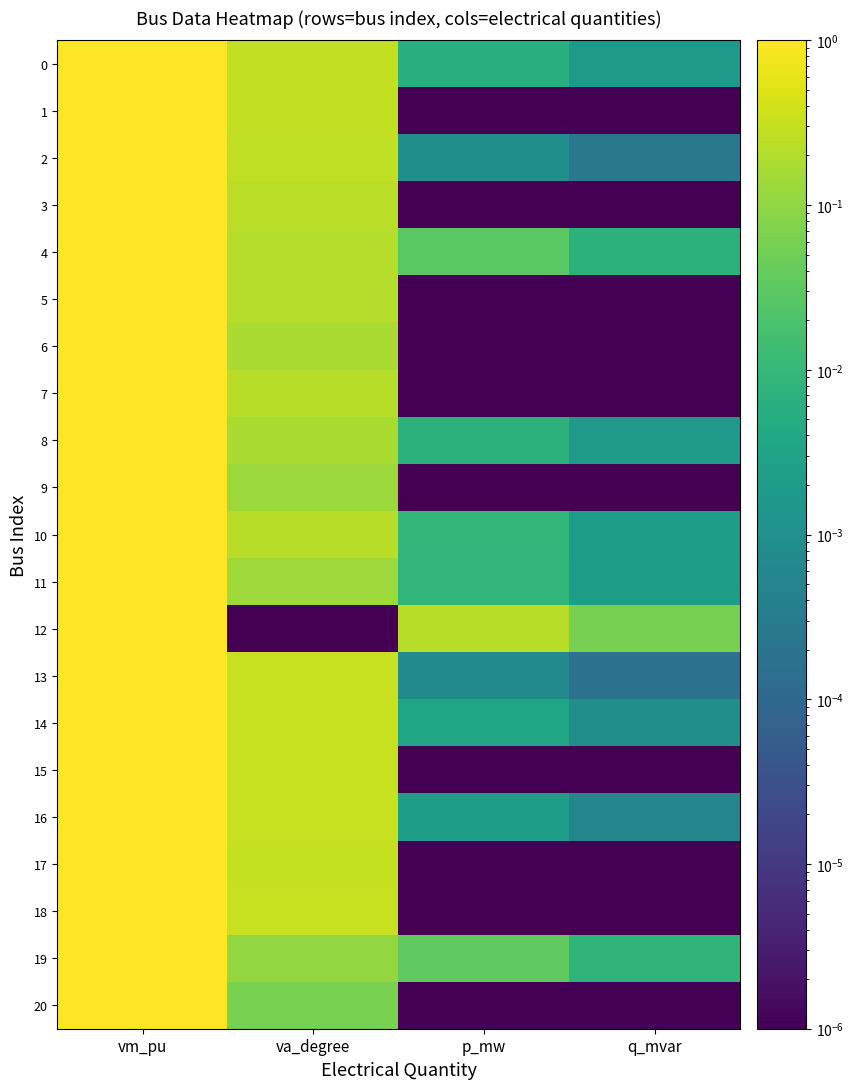

Reading left to right, transcribe all the data shown in this chart.

0: vm_pu=1.0	va_degree=0.3	p_mw=0.0	q_mvar=0.0
1: vm_pu=1.0	va_degree=0.3	p_mw=0.0	q_mvar=0.0
2: vm_pu=1.0	va_degree=0.3	p_mw=0.0	q_mvar=0.0
3: vm_pu=1.0	va_degree=0.2	p_mw=0.0	q_mvar=0.0
4: vm_pu=1.0	va_degree=0.2	p_mw=0.0	q_mvar=0.0
5: vm_pu=1.0	va_degree=0.2	p_mw=0.0	q_mvar=0.0
6: vm_pu=1.0	va_degree=0.2	p_mw=0.0	q_mvar=0.0
7: vm_pu=1.0	va_degree=0.2	p_mw=0.0	q_mvar=0.0
8: vm_pu=1.0	va_degree=0.2	p_mw=0.0	q_mvar=0.0
9: vm_pu=1.0	va_degree=0.1	p_mw=0.0	q_mvar=0.0
10: vm_pu=1.0	va_degree=0.2	p_mw=0.0	q_mvar=0.0
11: vm_pu=1.0	va_degree=0.1	p_mw=0.0	q_mvar=0.0
12: vm_pu=1.0	va_degree=0.0	p_mw=0.2	q_mvar=0.1
13: vm_pu=1.0	va_degree=0.3	p_mw=0.0	q_mvar=0.0
14: vm_pu=1.0	va_degree=0.3	p_mw=0.0	q_mvar=0.0
15: vm_pu=1.0	va_degree=0.3	p_mw=0.0	q_mvar=0.0
16: vm_pu=1.0	va_degree=0.3	p_mw=0.0	q_mvar=0.0
17: vm_pu=1.0	va_degree=0.3	p_mw=0.0	q_mvar=0.0
18: vm_pu=1.0	va_degree=0.3	p_mw=0.0	q_mvar=0.0
19: vm_pu=1.0	va_degree=0.1	p_mw=0.0	q_mvar=0.0
20: vm_pu=1.0	va_degree=0.1	p_mw=0.0	q_mvar=0.0